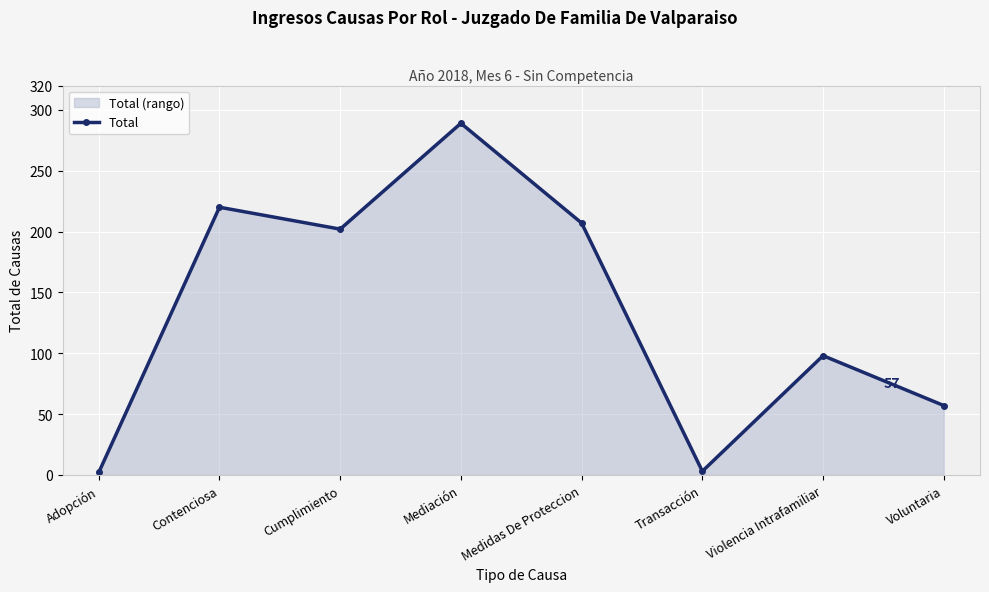

How many data points are above 202?

3